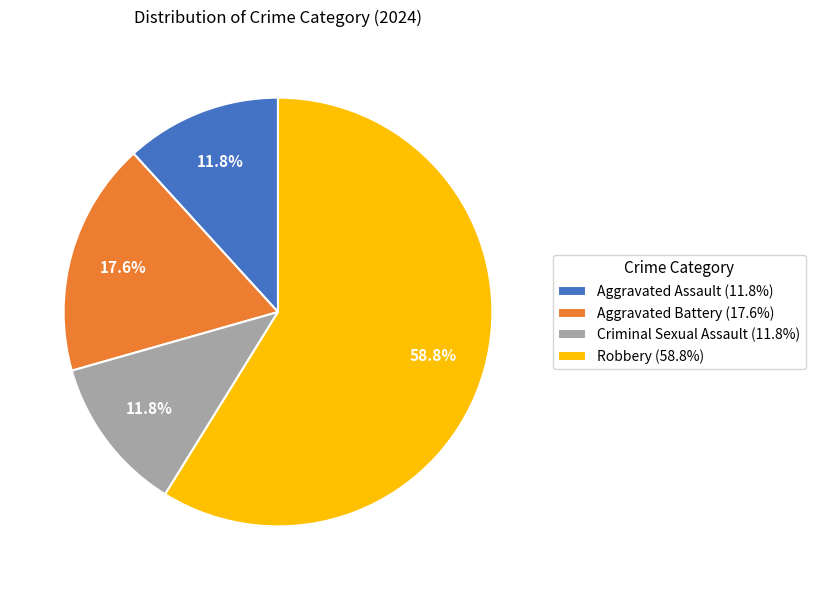

To the nearest percent, what is the difference between the Aggravated Assault and Aggravated Battery slice percentages?

6%